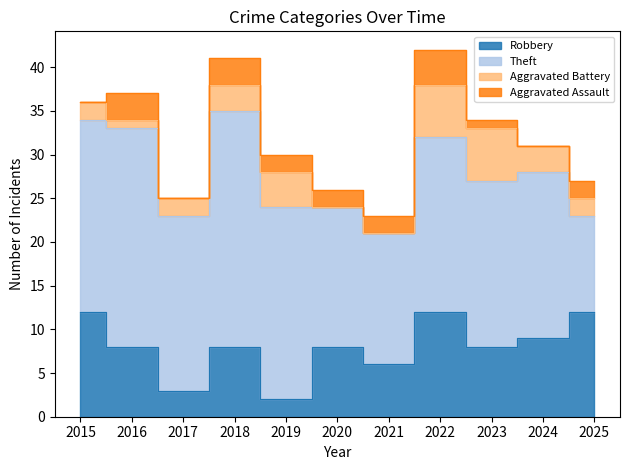

How many values in the Aggravated Battery series are below 2?

3